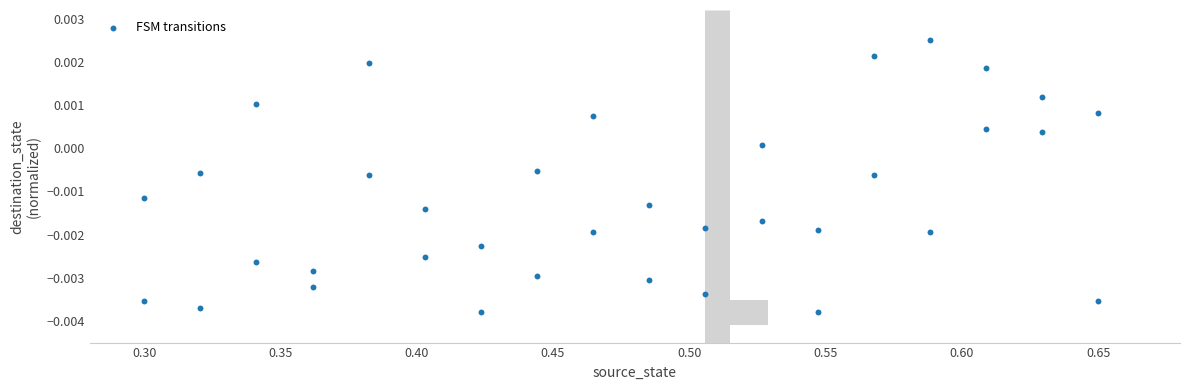

What is the range of X values (max minus min)?

0.4